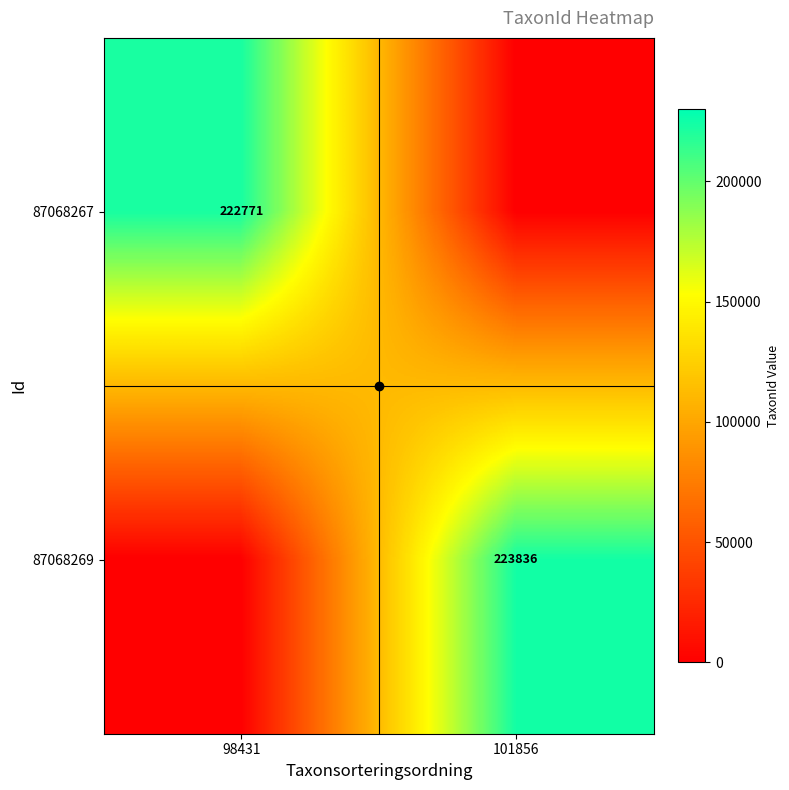

What is the approximate value of 87068267 at 98431?

222771.0